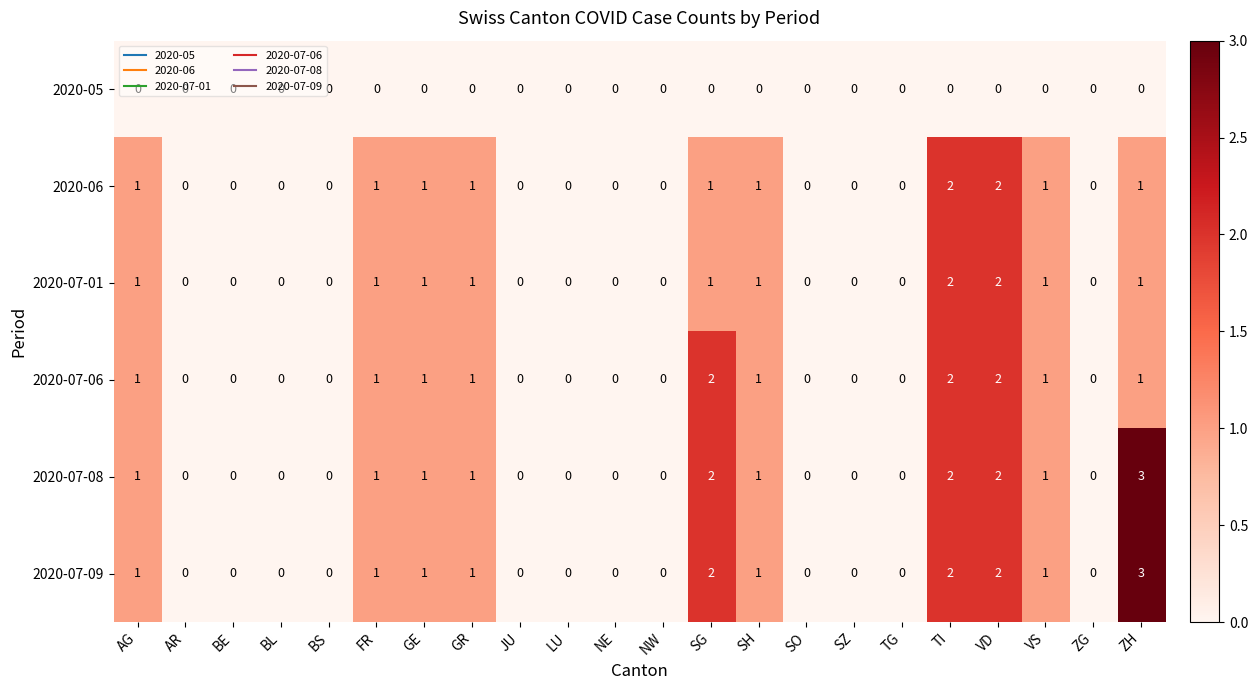

True or false: 2020-06 has a value of 2 at FR.

False